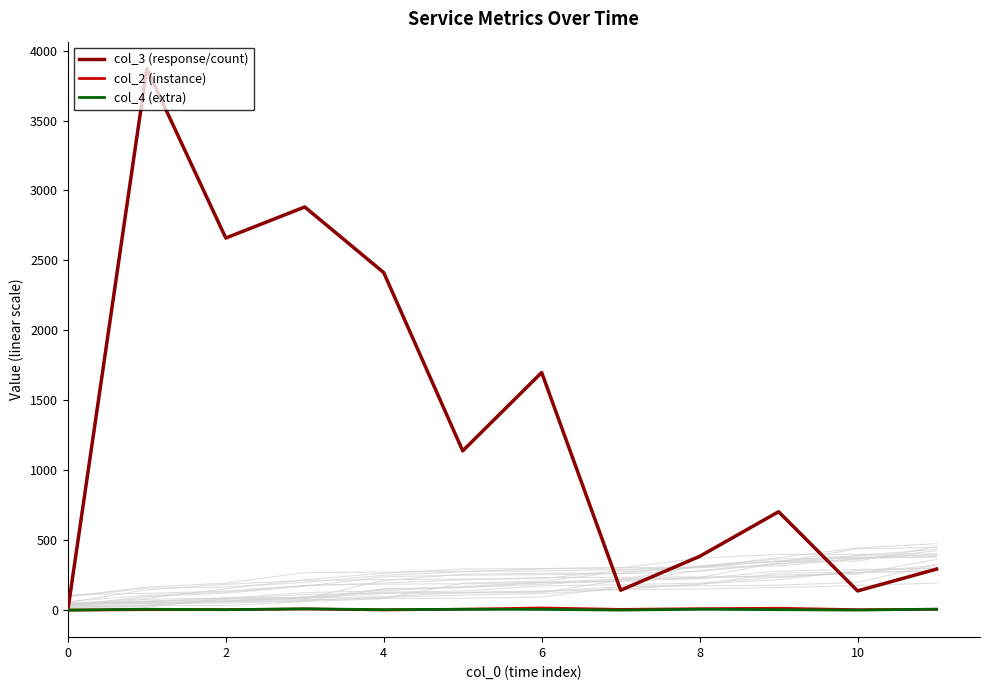

Does the chart display data point markers on the line(s)?

No